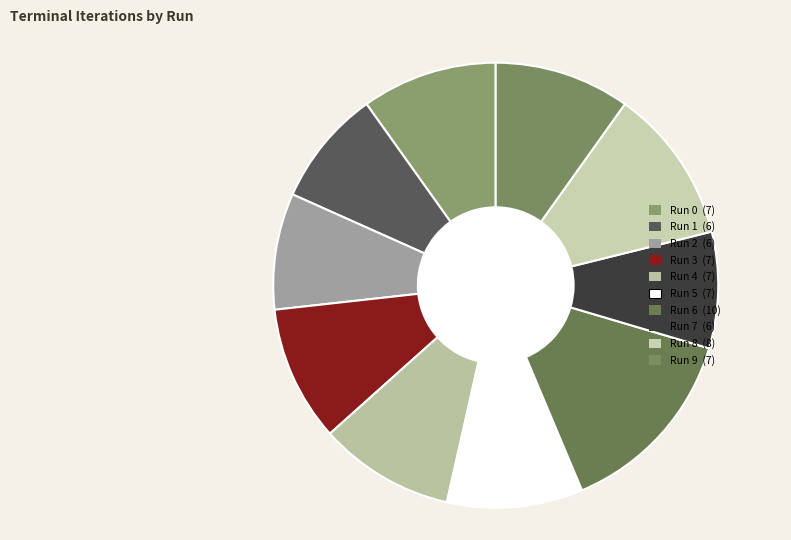

To the nearest percent, what is the combined percentage of Run 8 and Run 7?

20%